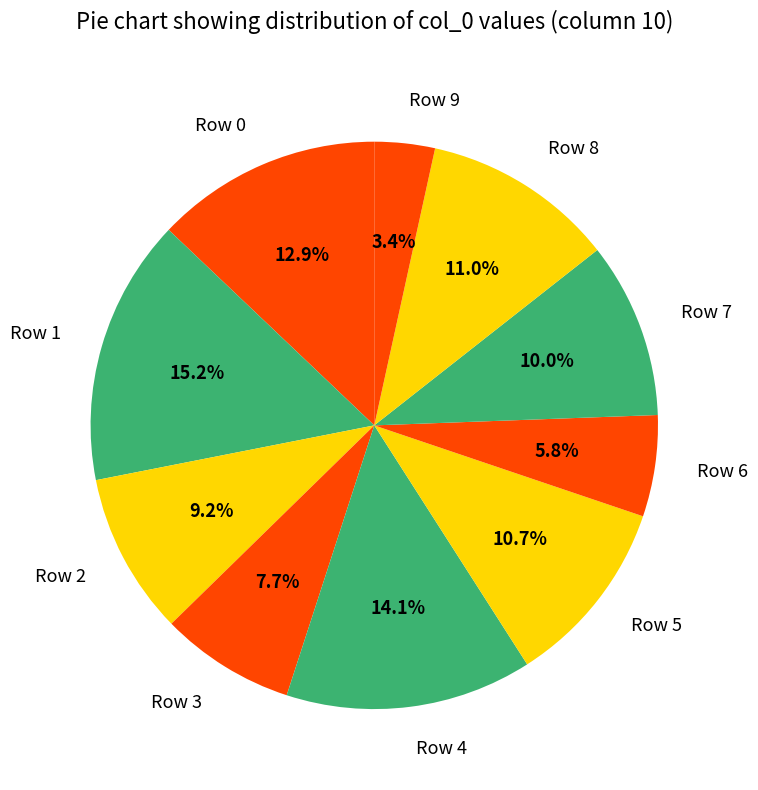

Which category has the biggest portion of the pie?

Row 1